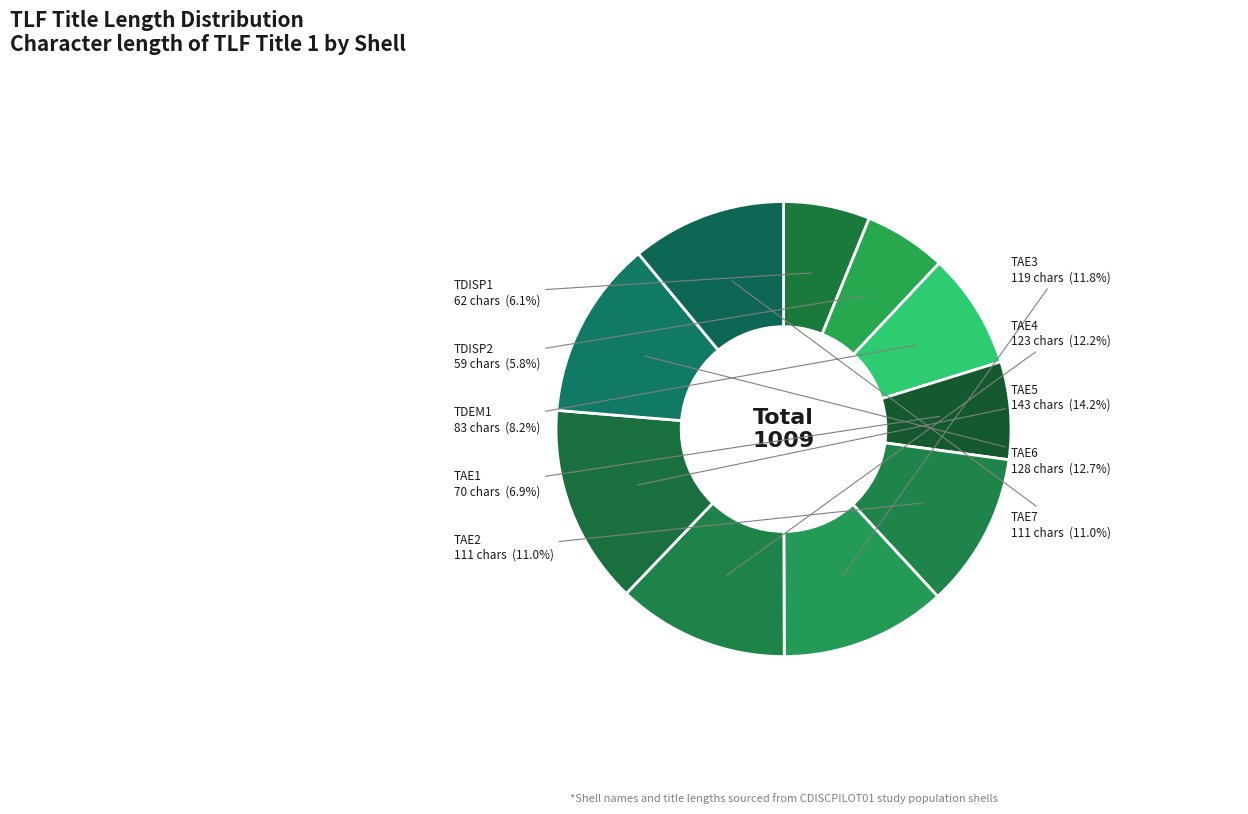

How much of the chart is everything except TAE5?

85.8%